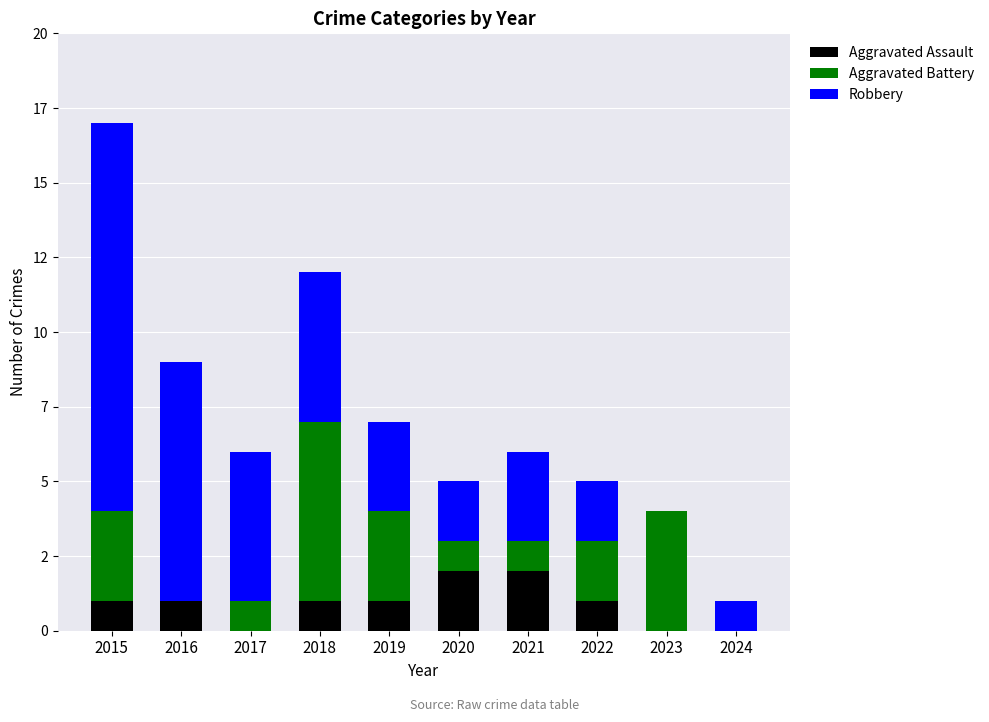

At which category is the sum across all series the highest?

2015